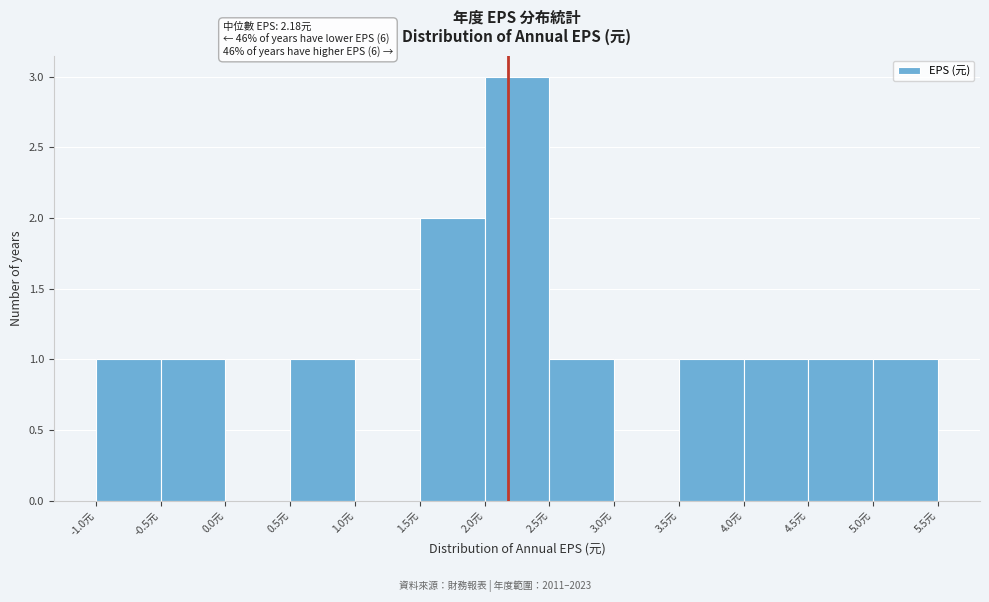

Over which range of the x-axis is the bar tallest?

2.0 to 2.5